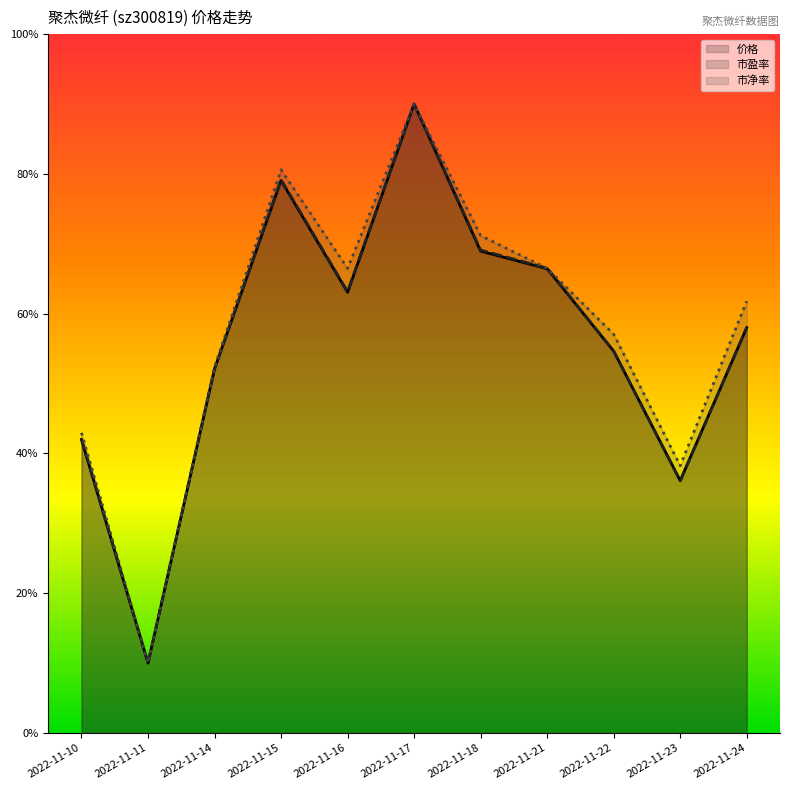

What is the sum of the 市净率 values at 2022-11-18 and 2022-11-11?

81.2